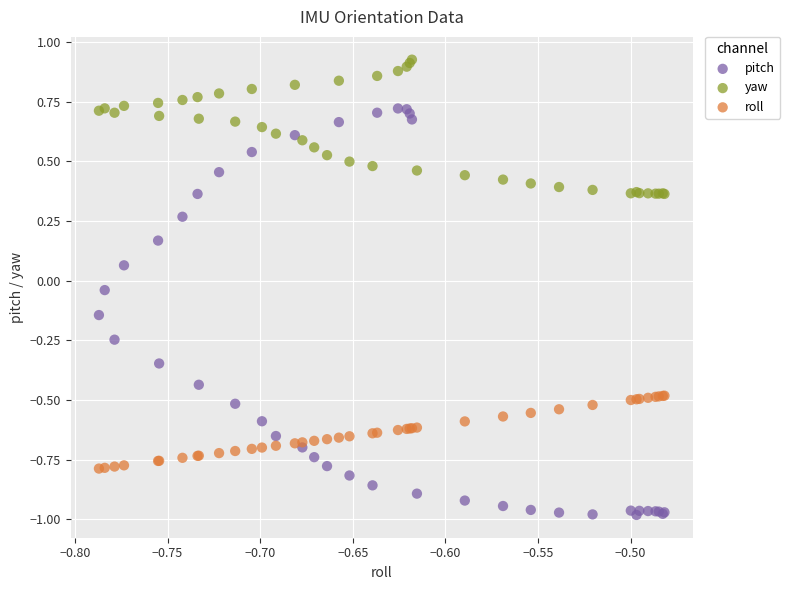

Which series has the largest Y range (max minus min)?

pitch